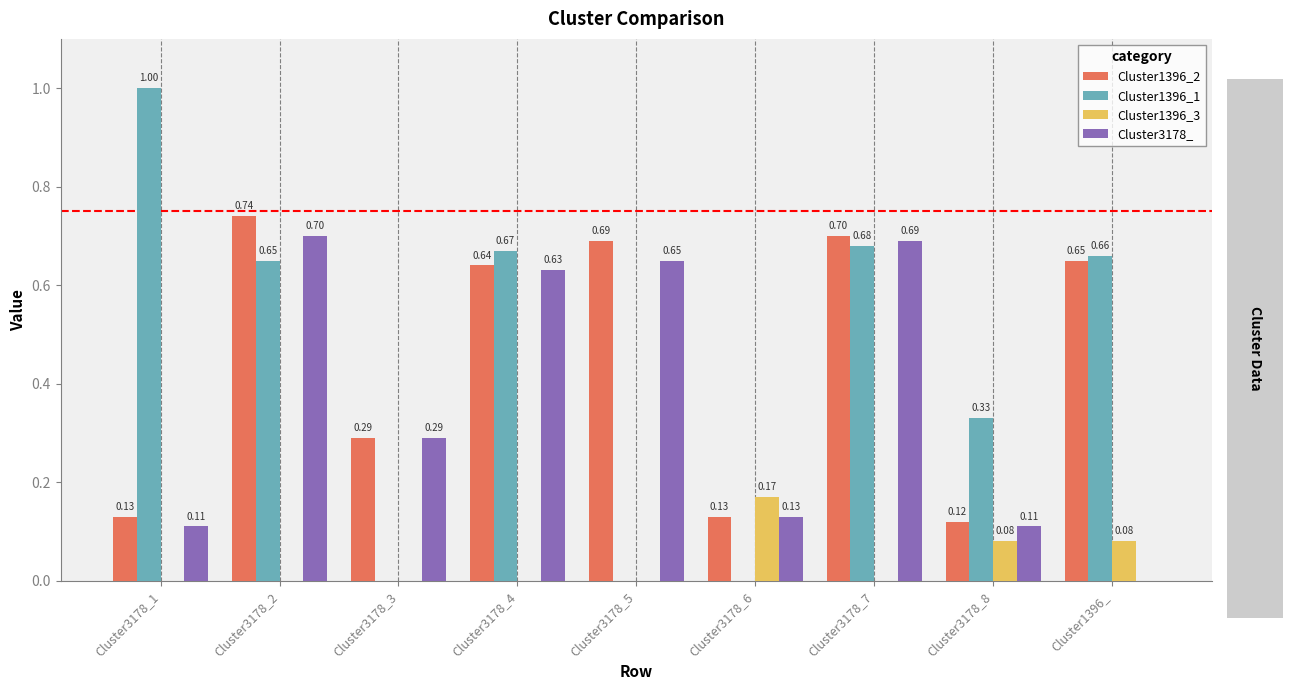

True or false: Cluster1396_1 has a value of 1.0 at Cluster3178_1.

True